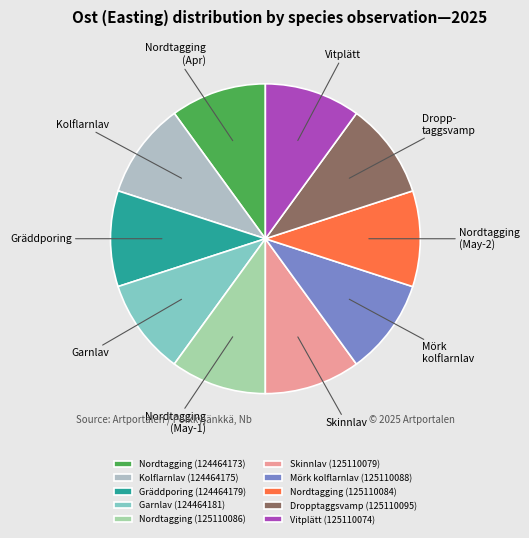

Count the number of slices in the pie.

10